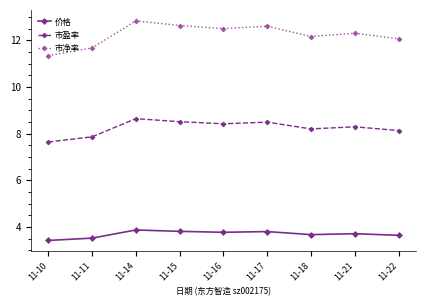

True or false: 价格 and 市盈率 intersect in this chart.

False